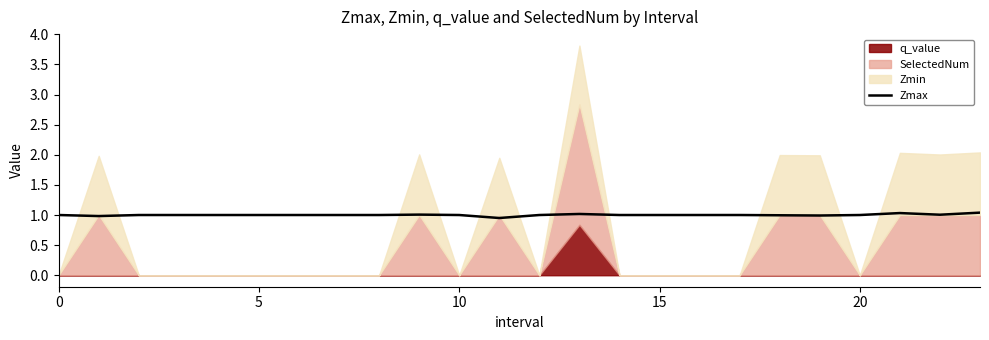

Is it true that Zmax equals 1.0 at 20?

True